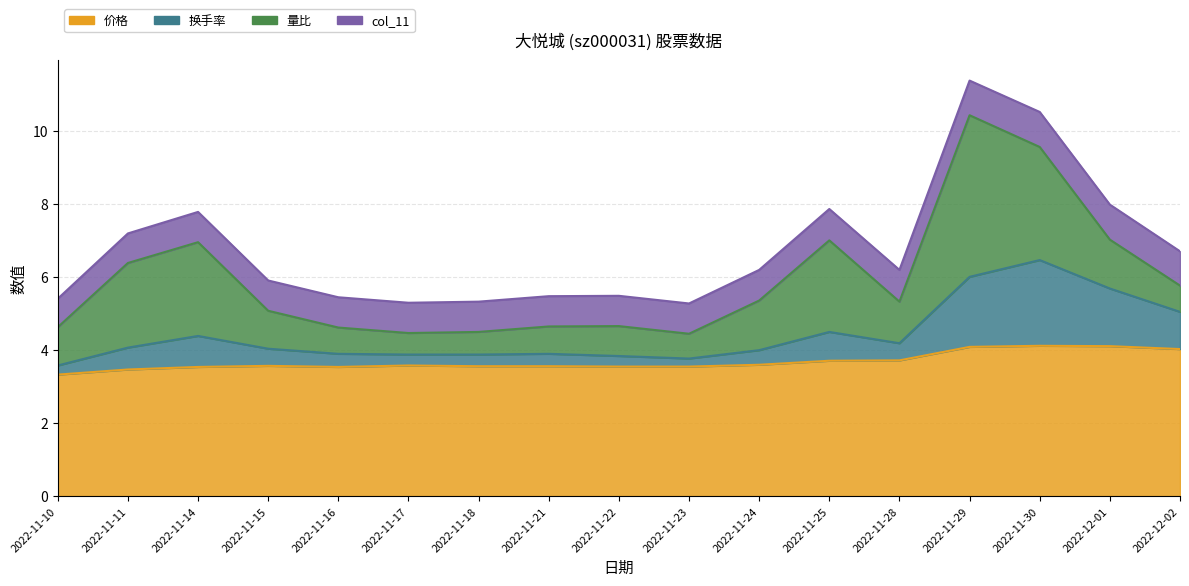

What position from the left is 2022-12-01?

16